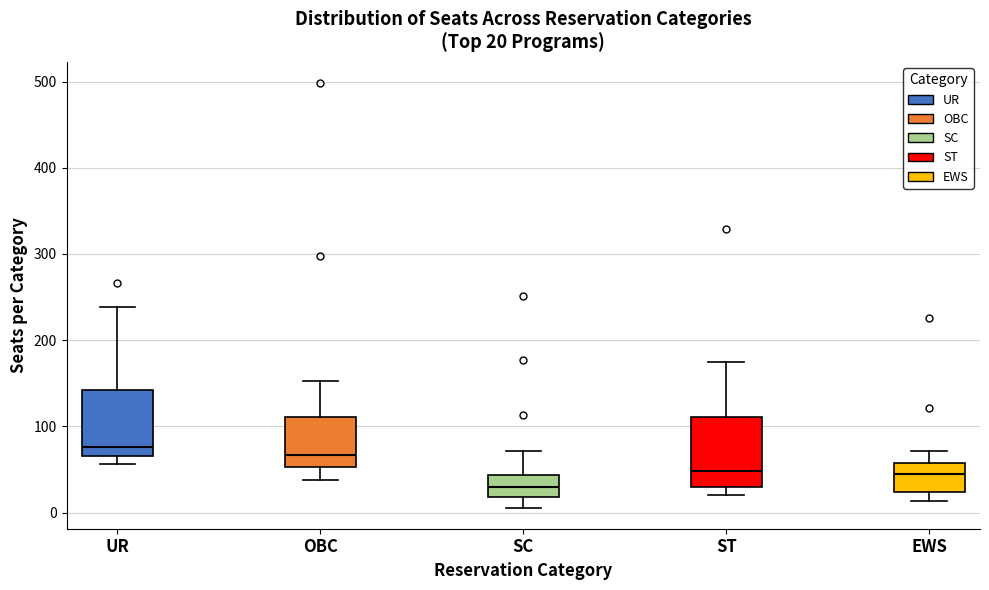

Which box's median line is the lowest?

SC